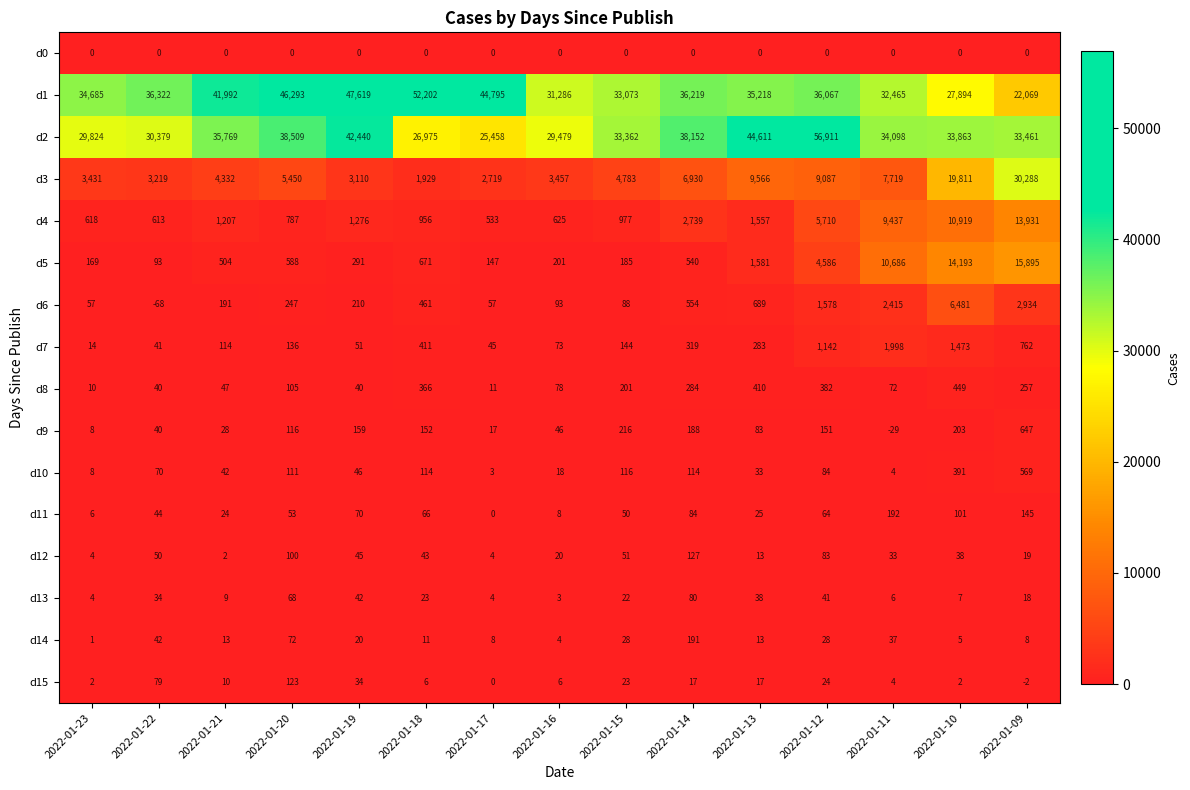

Rank the series at 2022-01-16 from lowest to highest value.

d0, d13, d14, d15, d11, d10, d12, d9, d7, d8, d6, d5, d4, d3, d2, d1